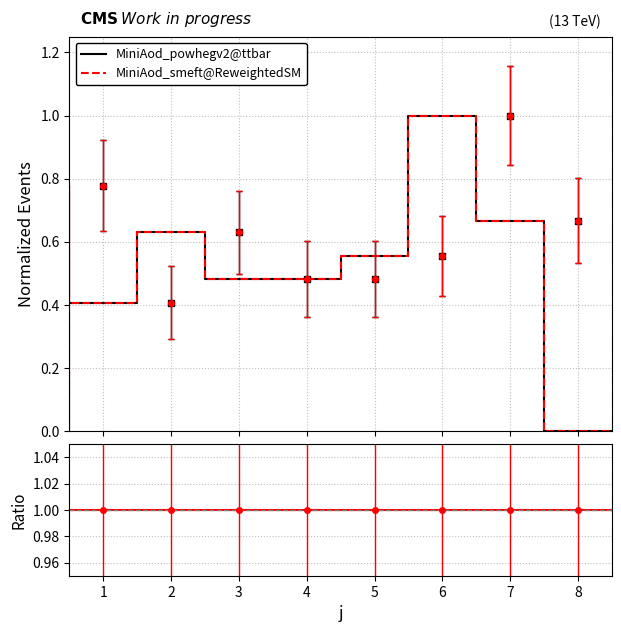

How many positive values does the MiniAod_powhegv2@ttbar series have?

8